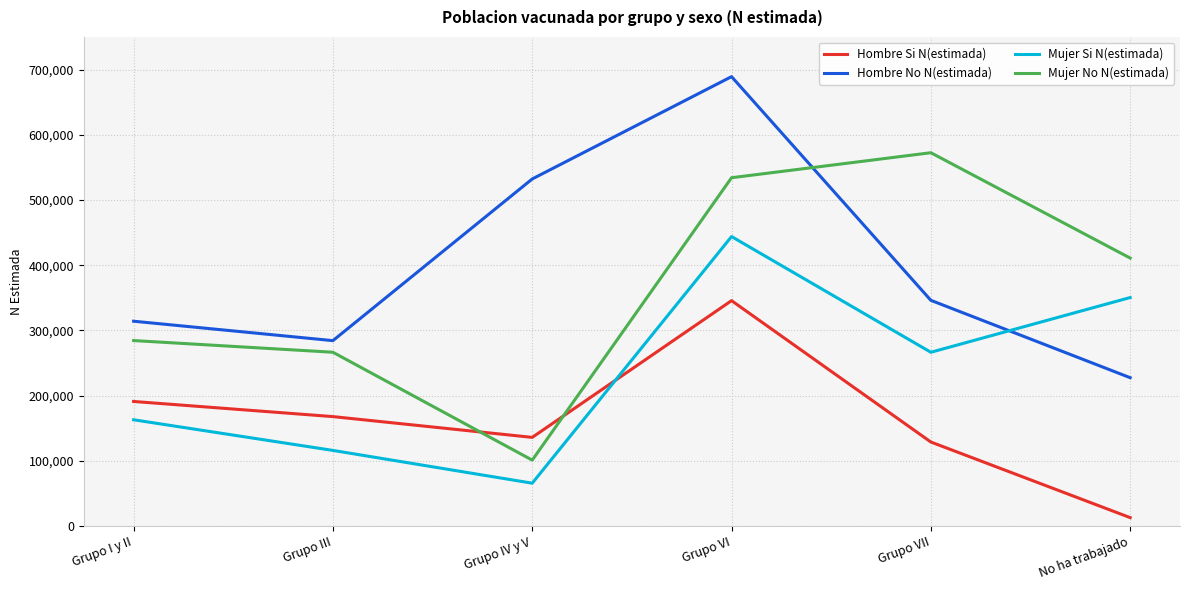

Where is the first local maximum for Mujer No N(estimada)?

Grupo VII